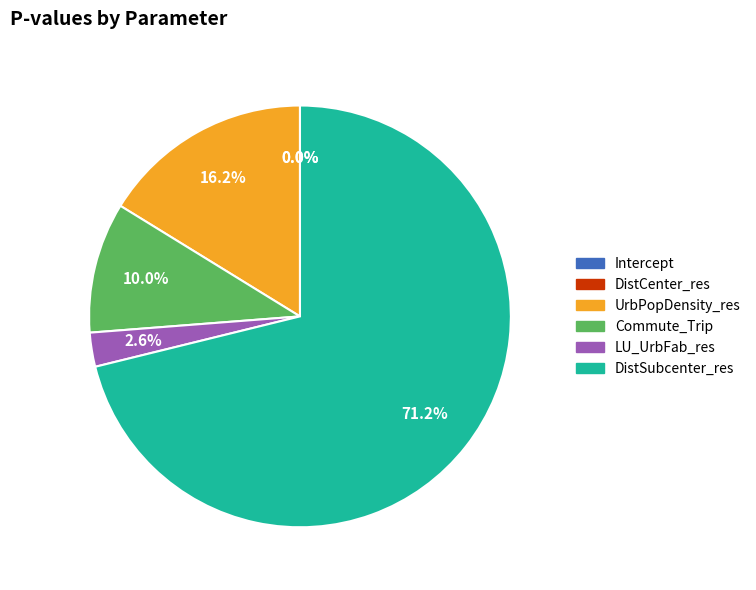

Between UrbPopDensity_res and DistSubcenter_res, which is larger?

DistSubcenter_res